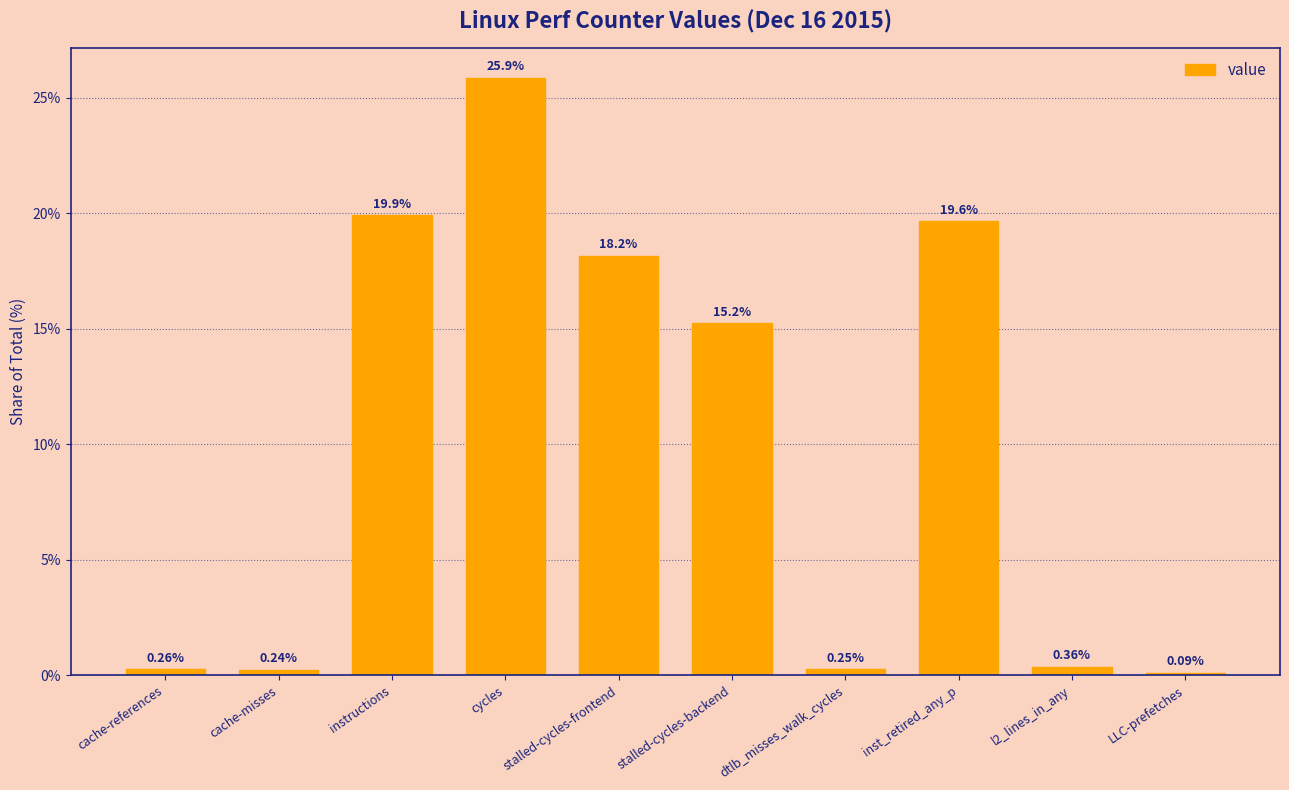

Which category has the lowest value across all series?

LLC-prefetches